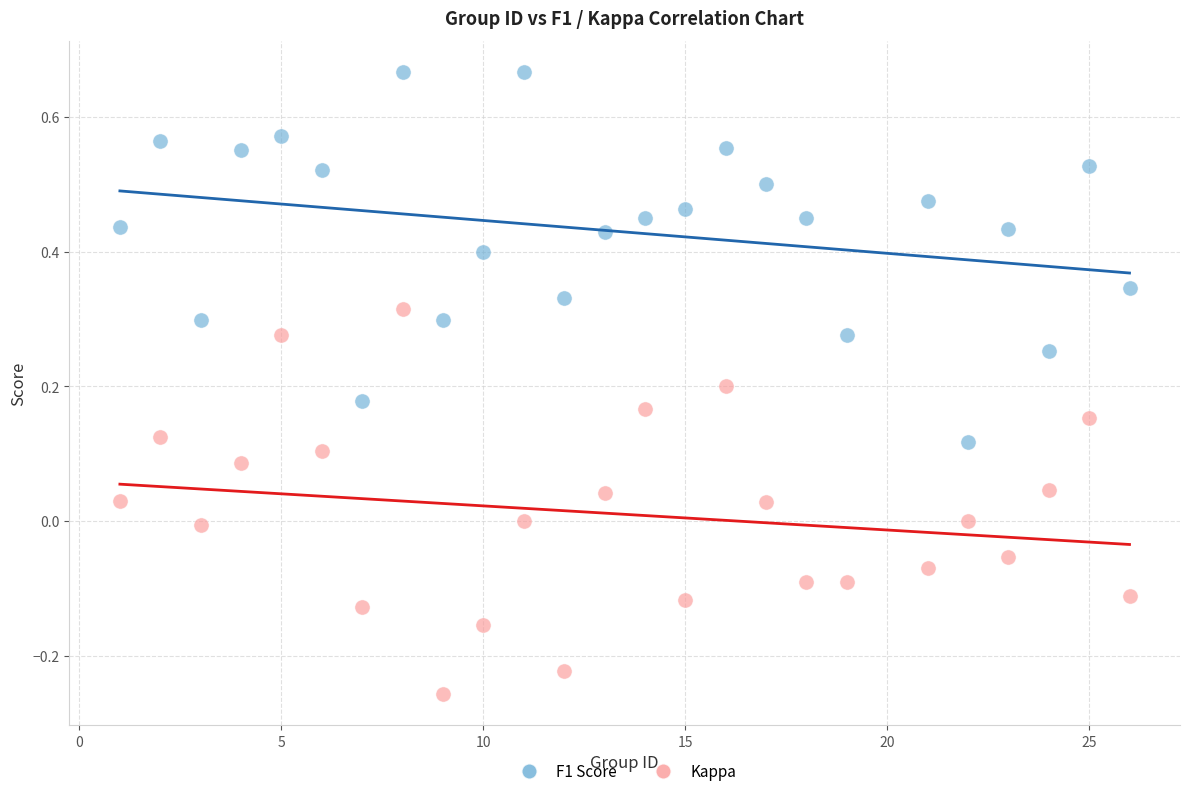

Across all data points, what is the range of X values (max minus min)?

25.0